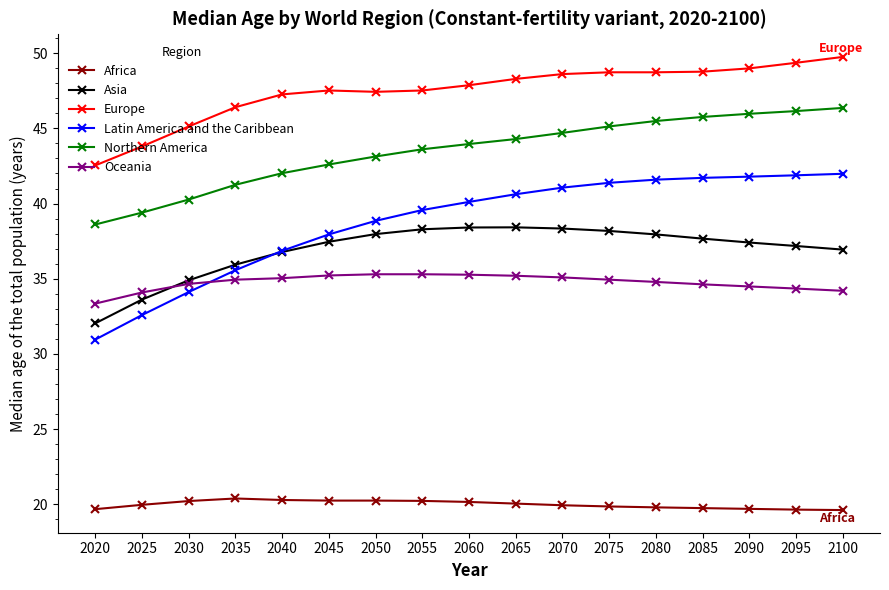

What is the difference between the Oceania values at 2055 and 2035?

0.4